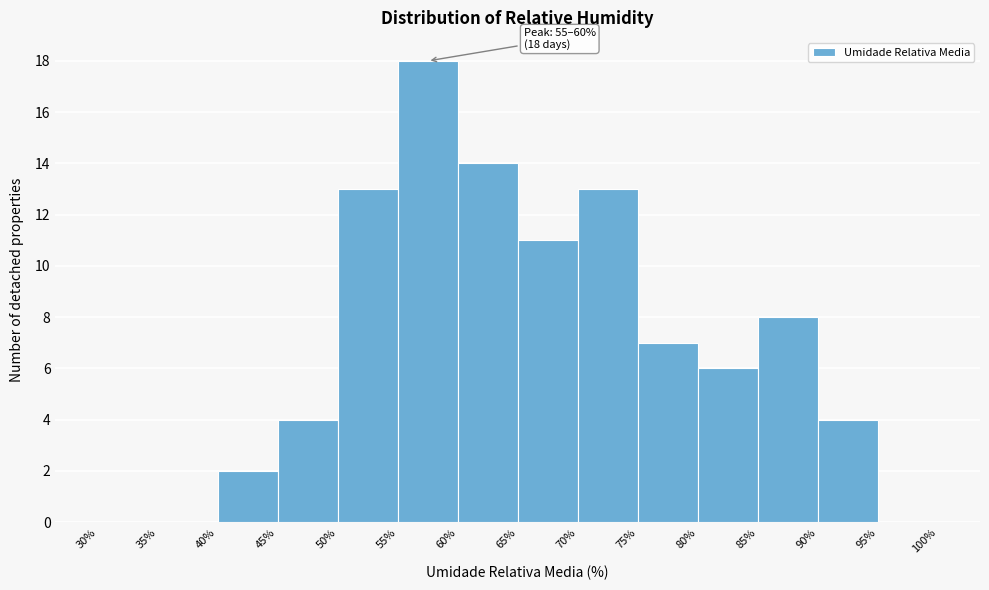

Over which range of the x-axis is the bar tallest?

55% to 60%